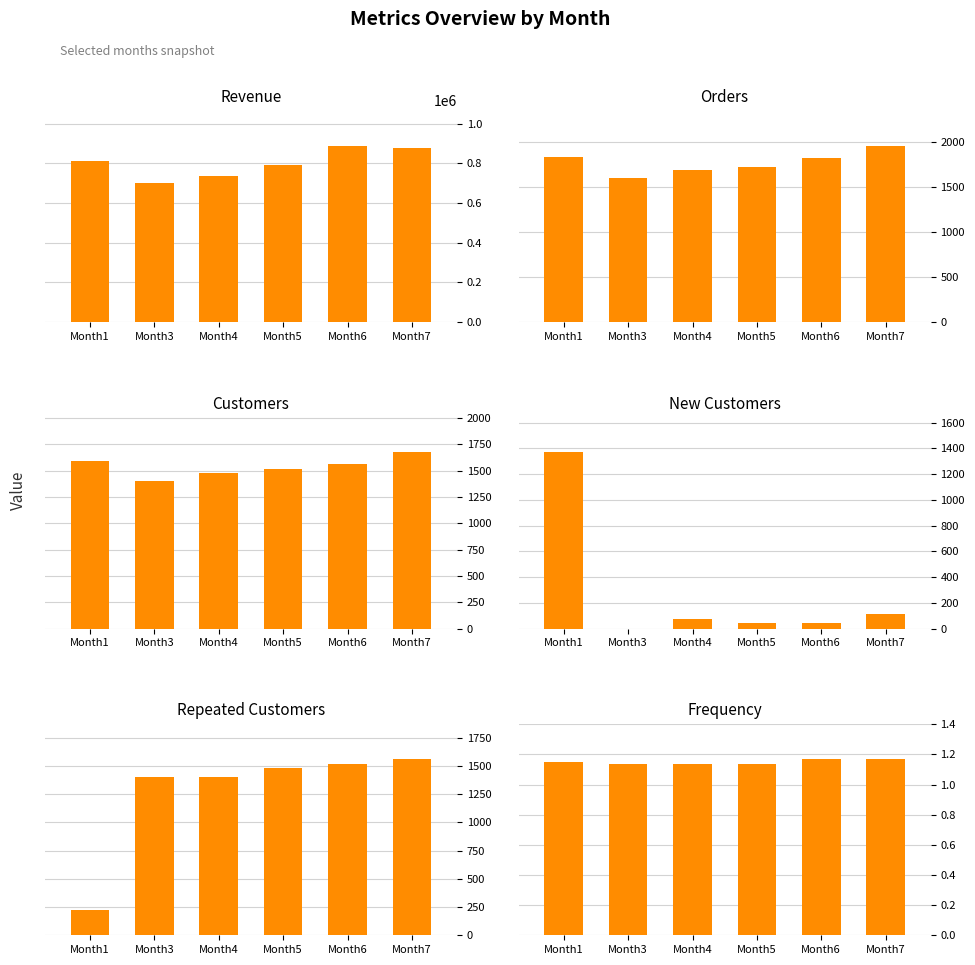

At Month5, list the series in order from smallest to largest.

Frequency, New Customers, Repeated Customers, Customers, Orders, Revenue